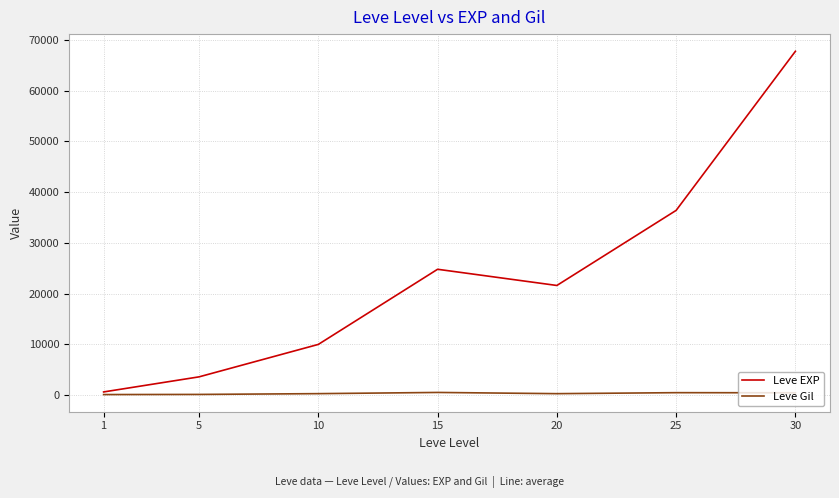

How many distinct data groups are displayed?

2